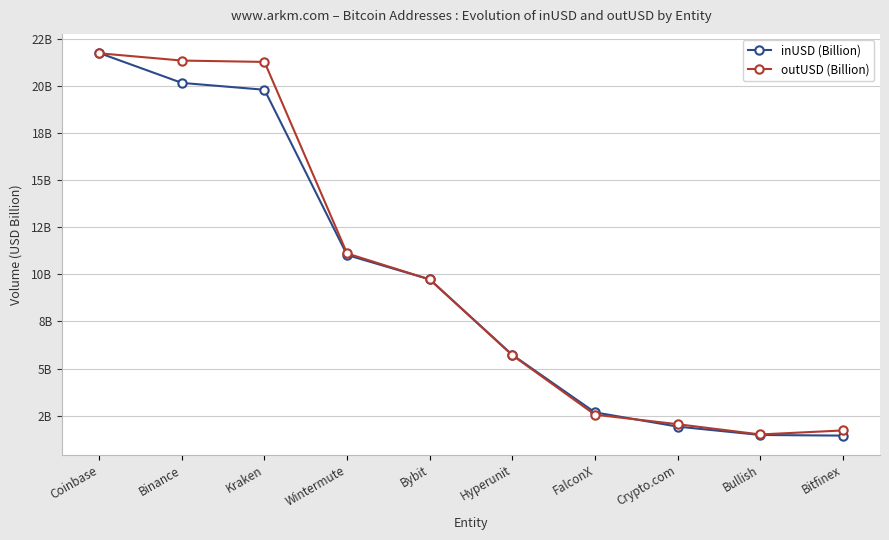

Is the value of inUSD (Billion) at Wintermute greater than the value of outUSD (Billion) at Bitfinex?

Yes